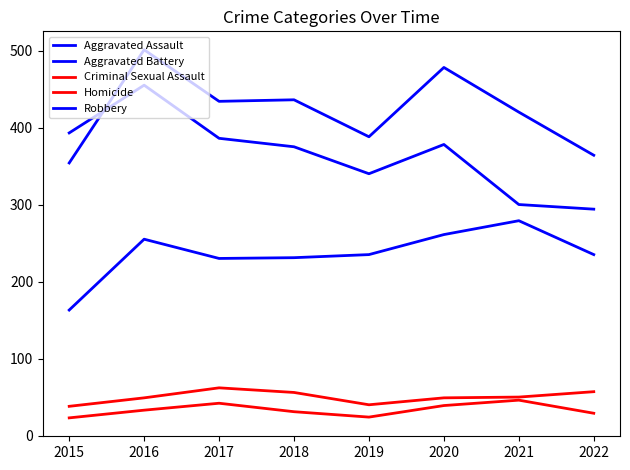

How many lines are shown in the chart?

5